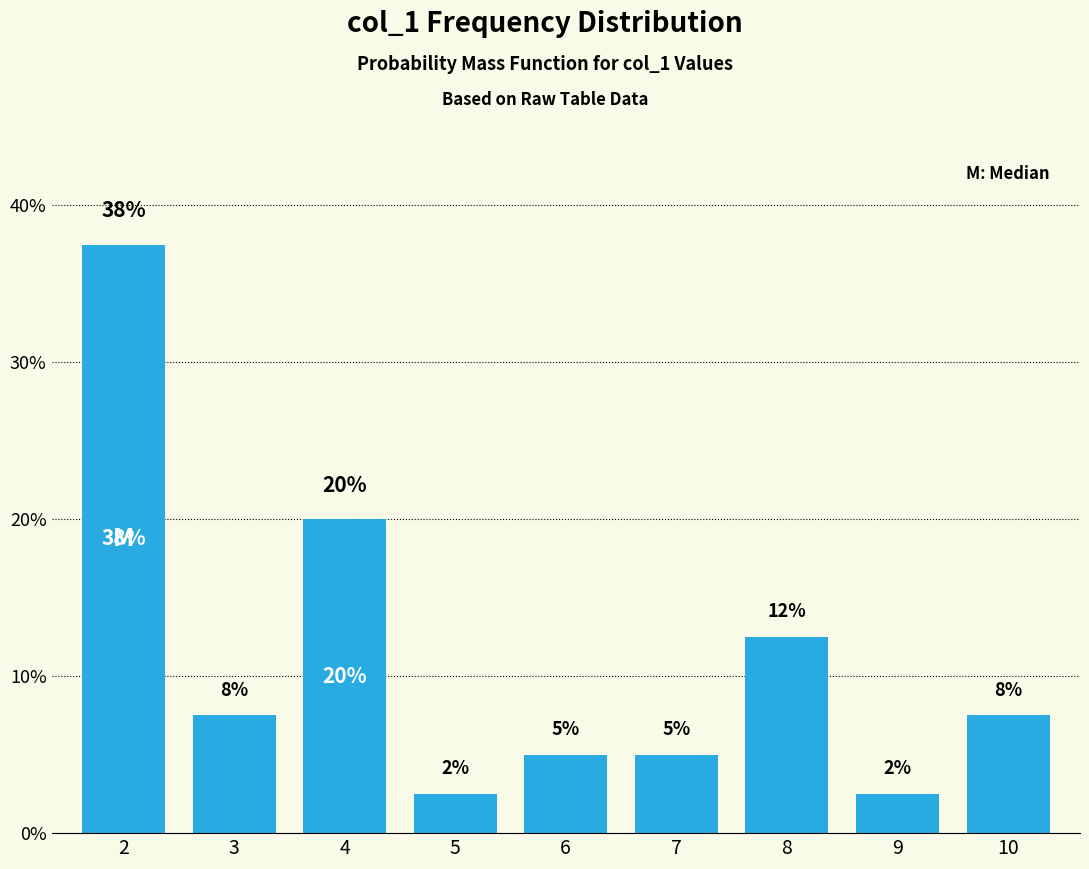

Does the chart contain stacked bars?

No